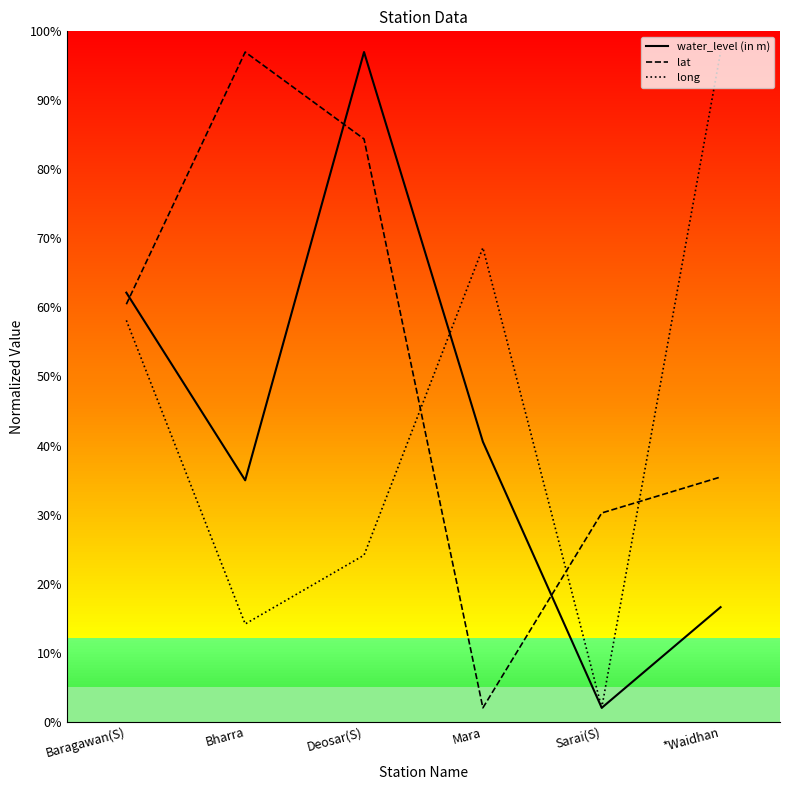

Reading right to left, extract all data points from this chart.

water_level (in m): *Waidhan=16.6	Sarai(S)=2.0	Mara=40.5	Deosar(S)=97.0	Bharra=35.0	Baragawan(S)=62.1
lat: *Waidhan=35.4	Sarai(S)=30.2	Mara=2.0	Deosar(S)=84.4	Bharra=97.0	Baragawan(S)=60.5
long: *Waidhan=97.0	Sarai(S)=2.0	Mara=68.7	Deosar(S)=24.1	Bharra=14.1	Baragawan(S)=58.1